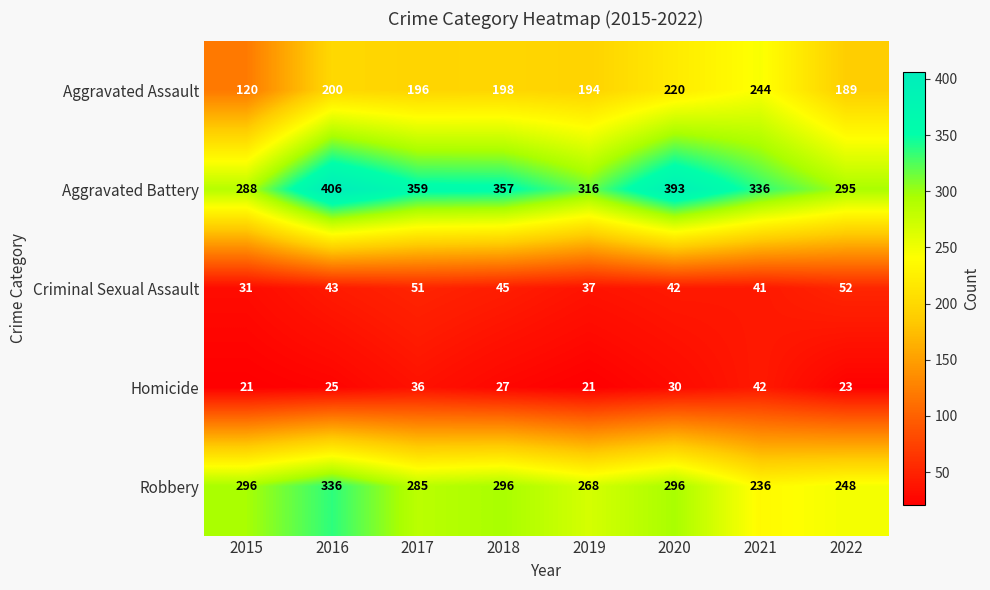

The value of Robbery at 2017 is 285. True or false?

True